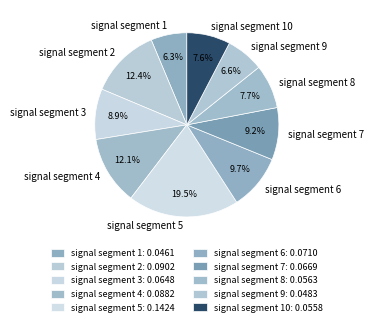

Which has a higher value, signal segment 1 or signal segment 10?

signal segment 10